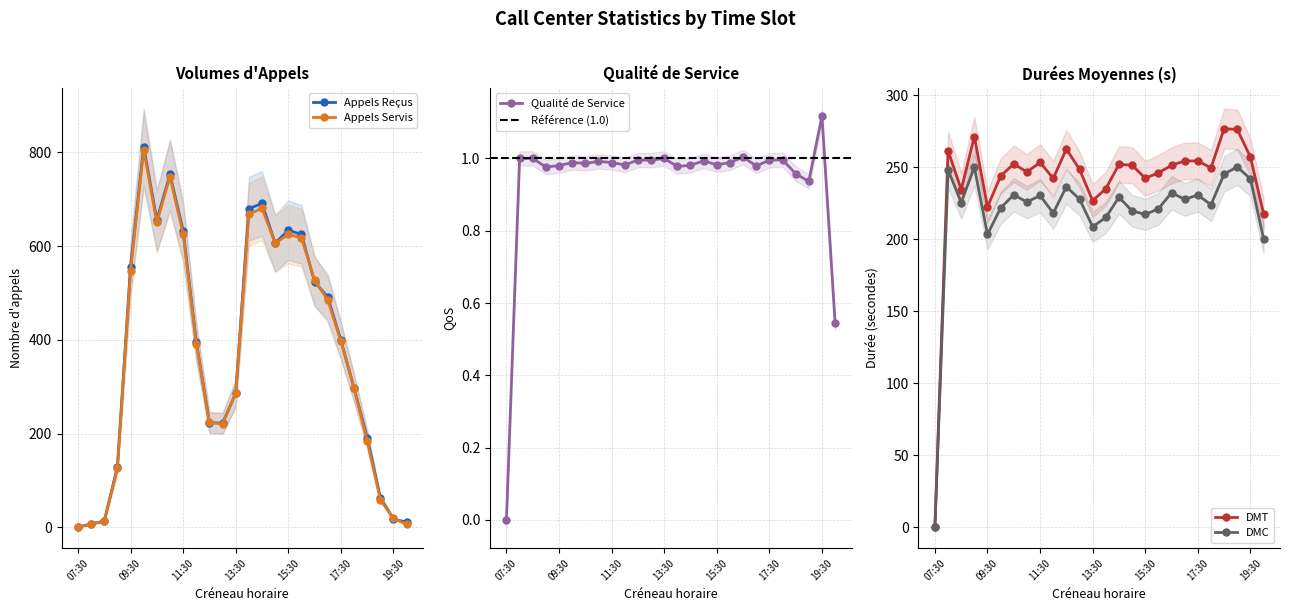

What is the approximate value of DMC at 10:30?

230.8